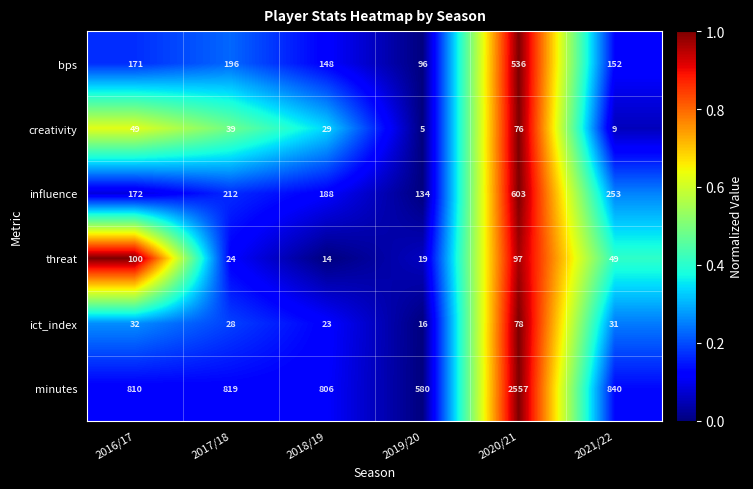

What is the difference between the second highest and second lowest values in the bps series?

48